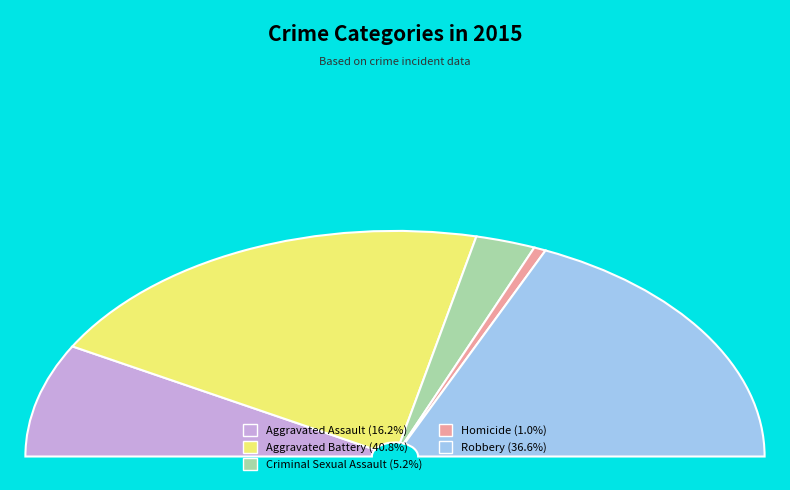

To the nearest percent, what is the difference between the Criminal Sexual Assault and Robbery slice percentages?

31%